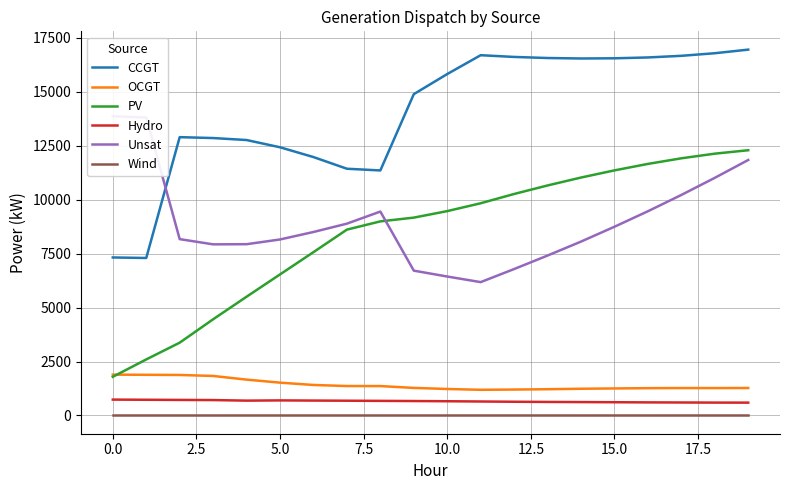

What is the highest value of the CCGT series?

16958